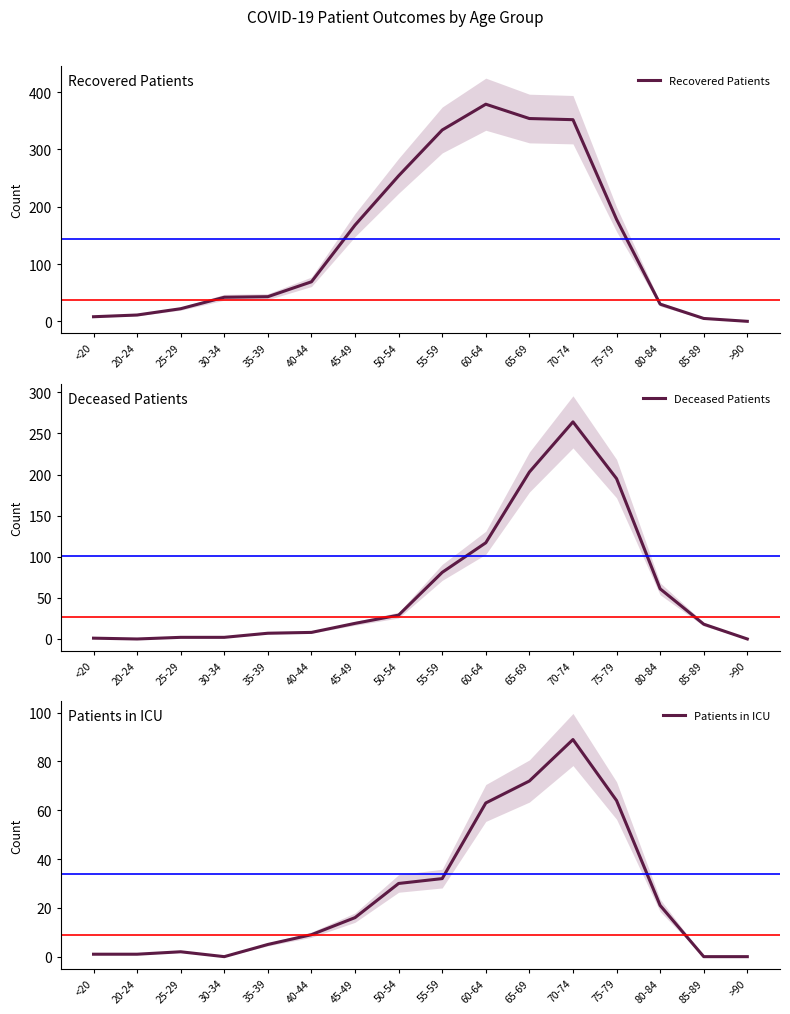

List the series in order of their overall mean, lowest first.

Patients in ICU, Deceased Patients, Recovered Patients